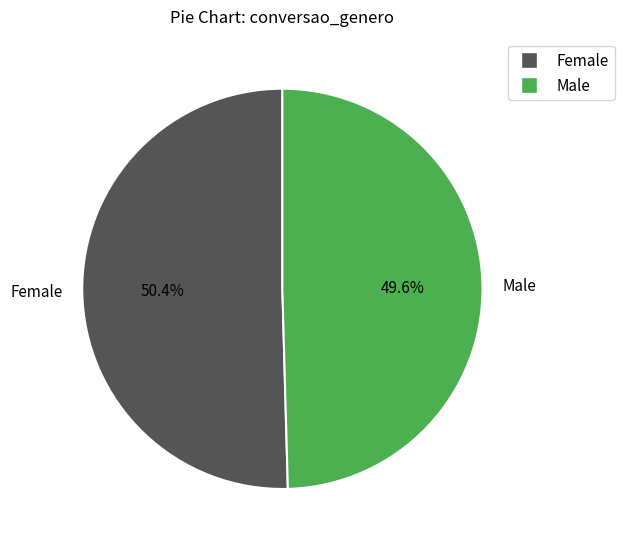

To the nearest percent, what is the difference between the Male and Female slice percentages?

1%